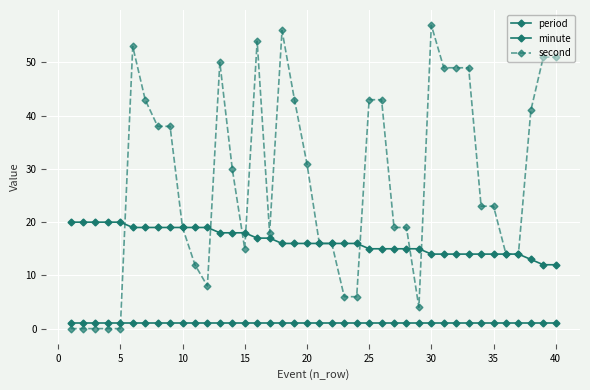

Does the chart have visible grid lines?

Yes